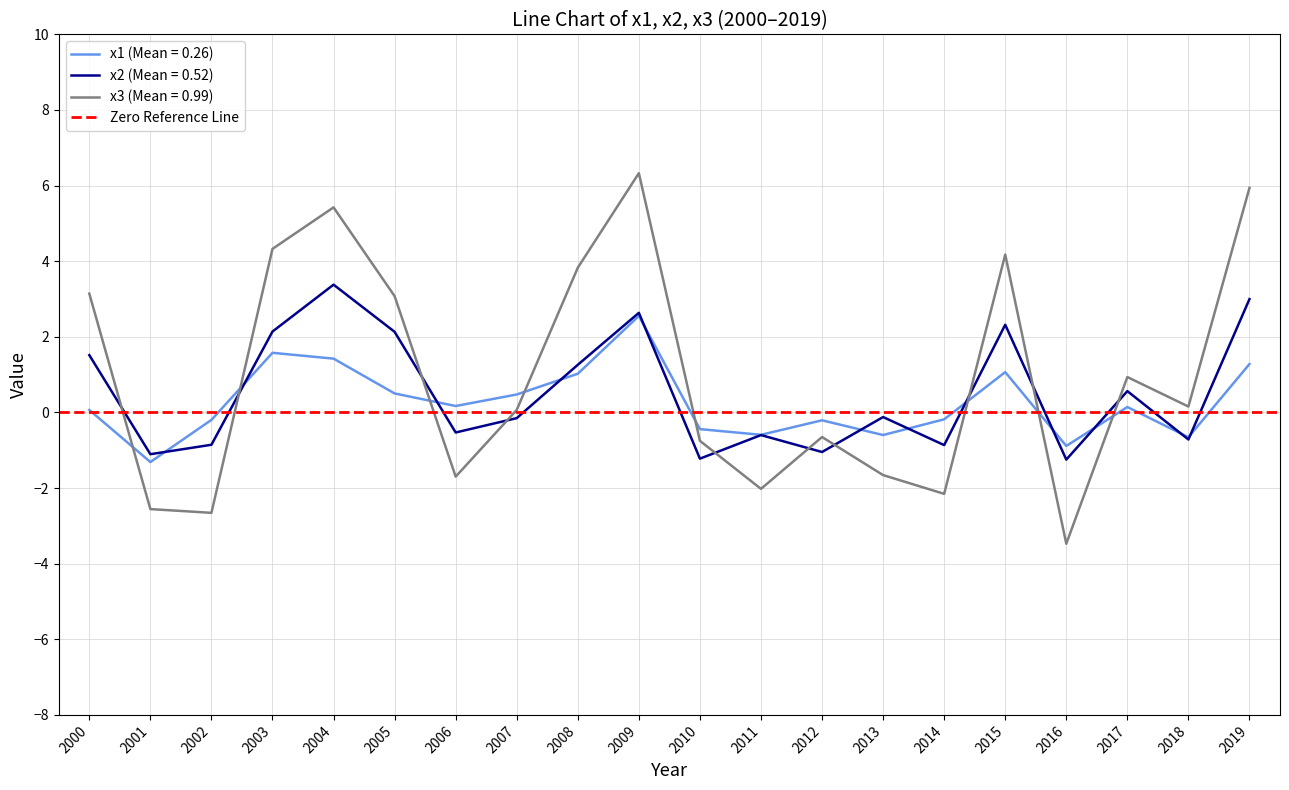

How many categories are shown in the chart?

20